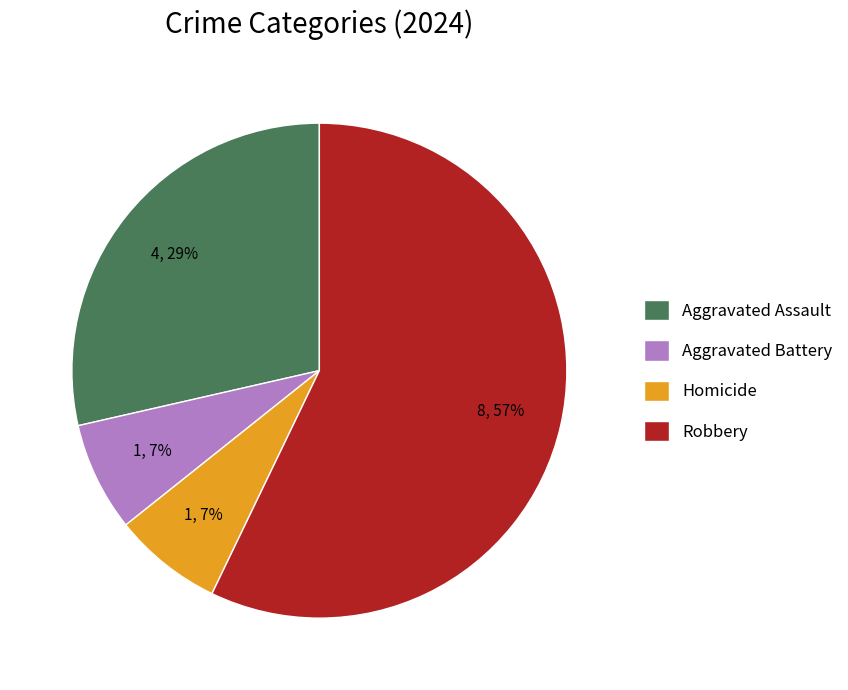

How many slices are in this pie chart?

4